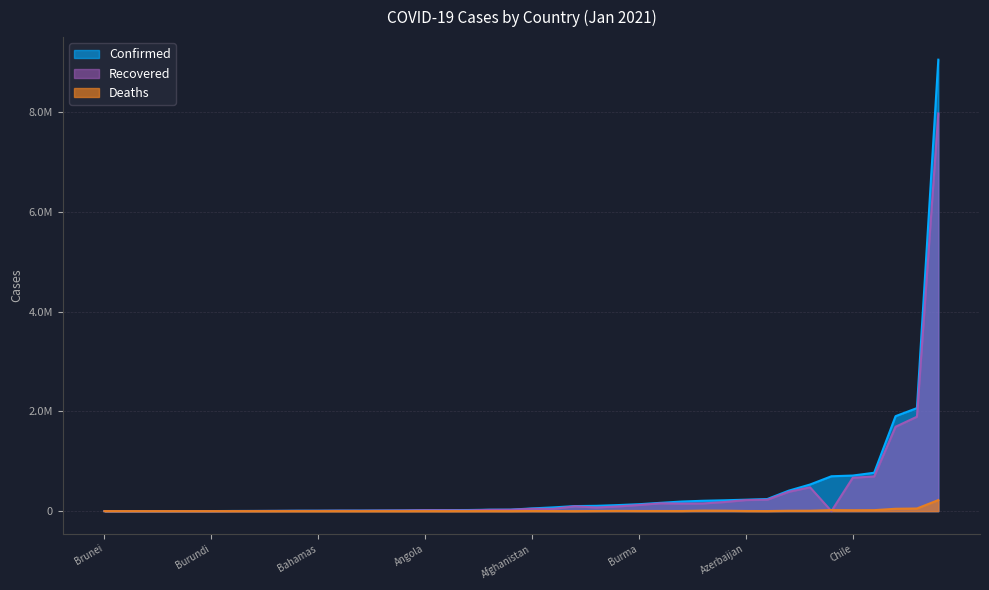

Where does the Confirmed series first go above 54891?

Albania